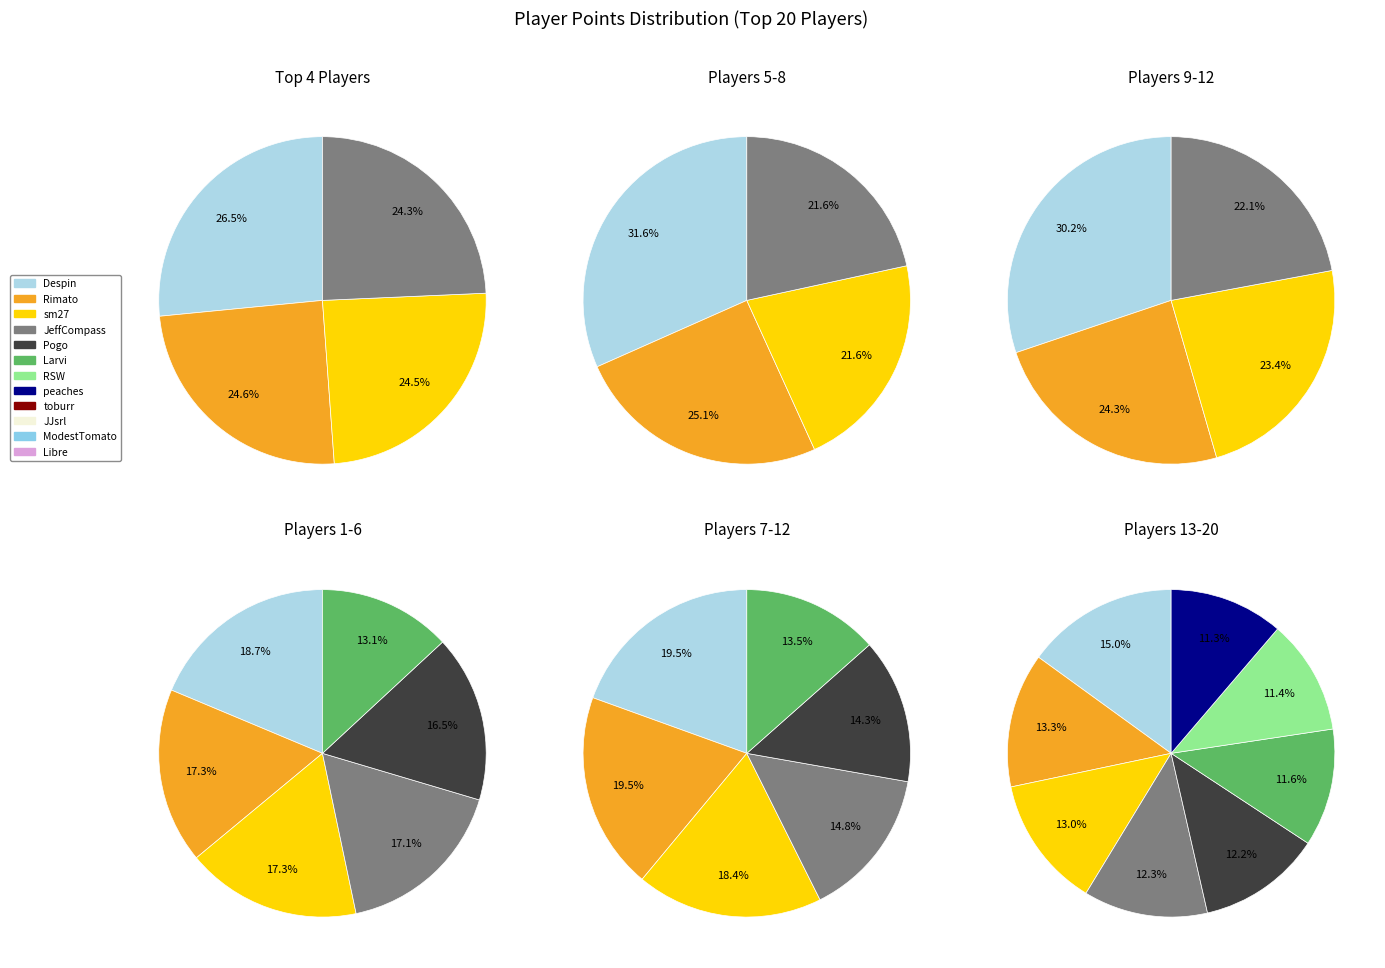

Does Rimato represent more than half of the total?

No